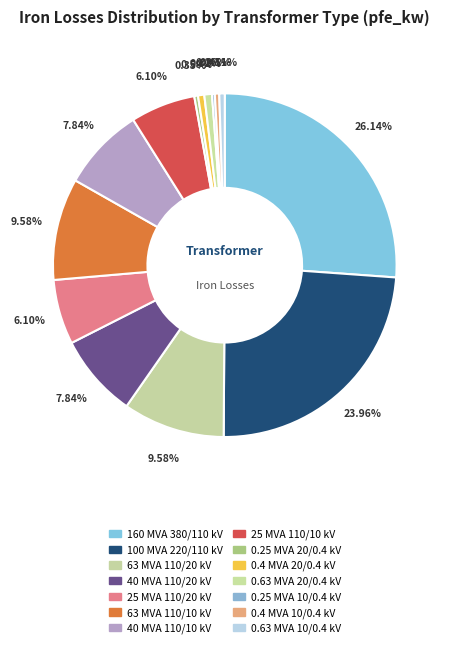

Between 25 MVA 110/10 kV and 63 MVA 110/10 kV, which is larger?

63 MVA 110/10 kV